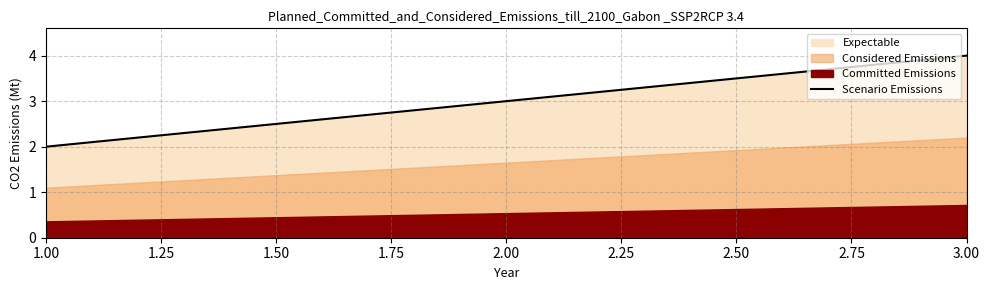

What is the maximum value shown in the chart?

4